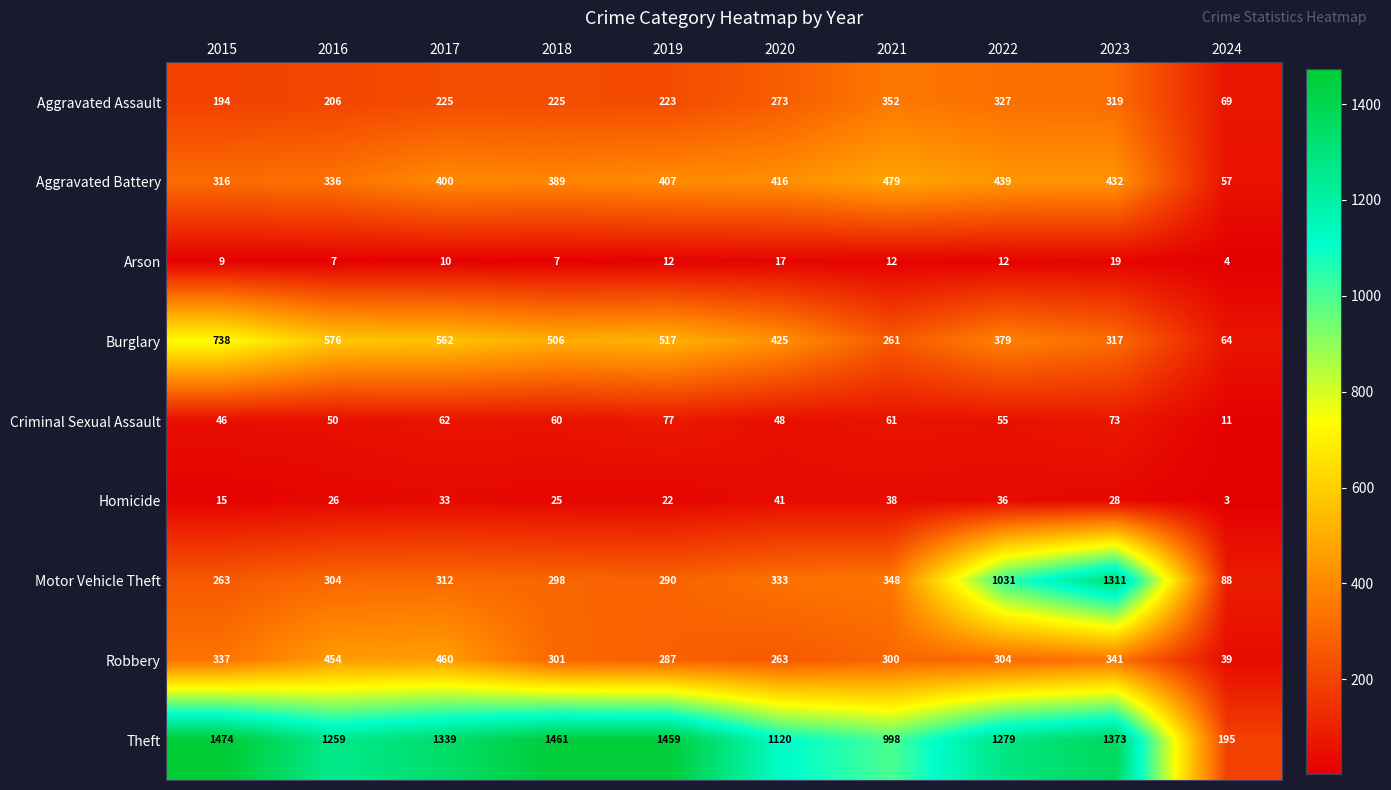

How many data points does each series have?

10